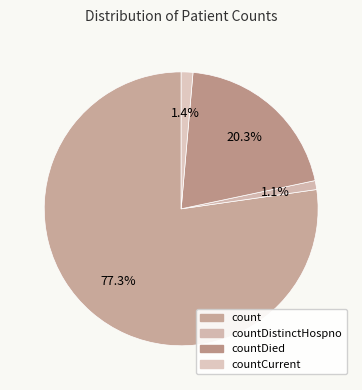

Count the number of slices in the pie.

4